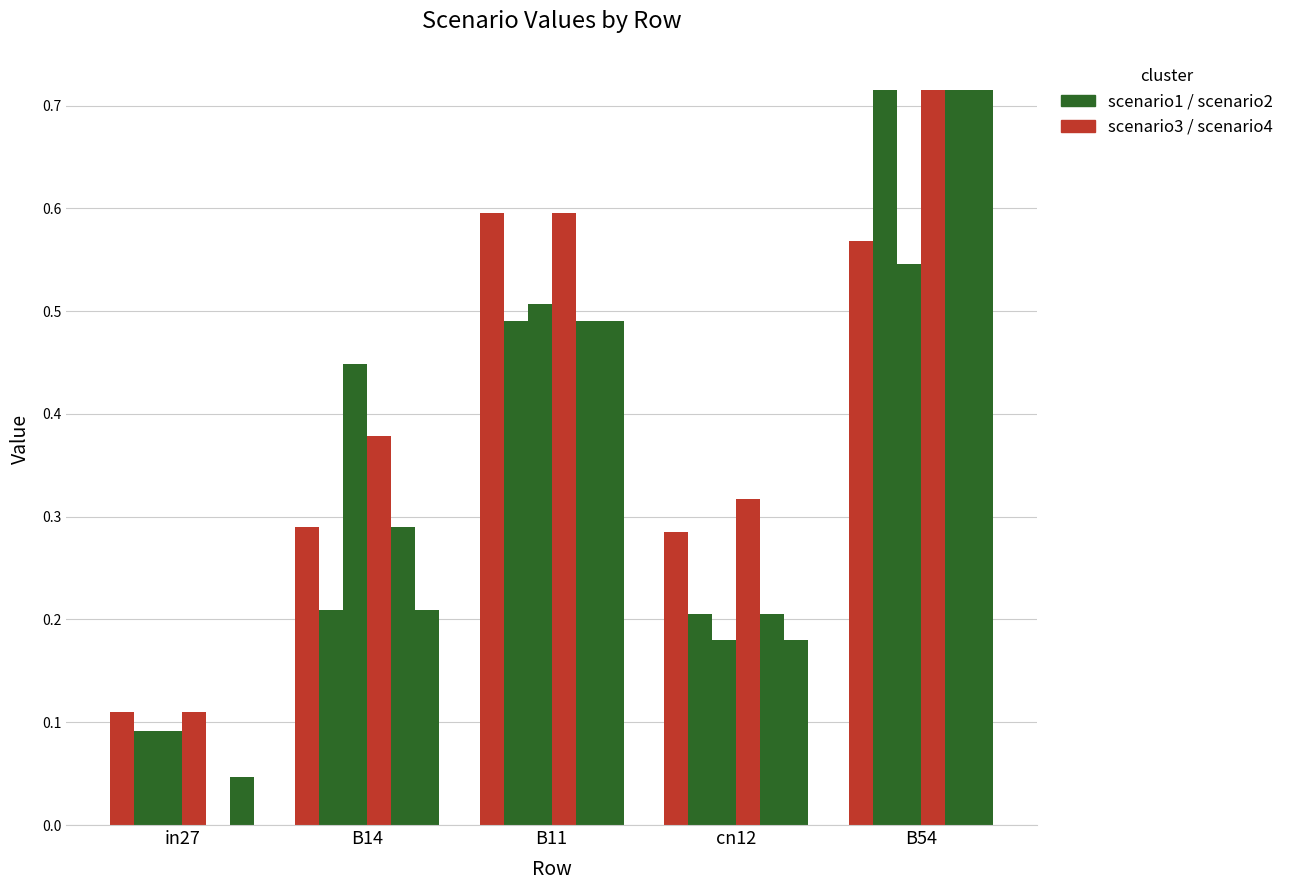

What is the label of the 2nd bar from the right?

cn12